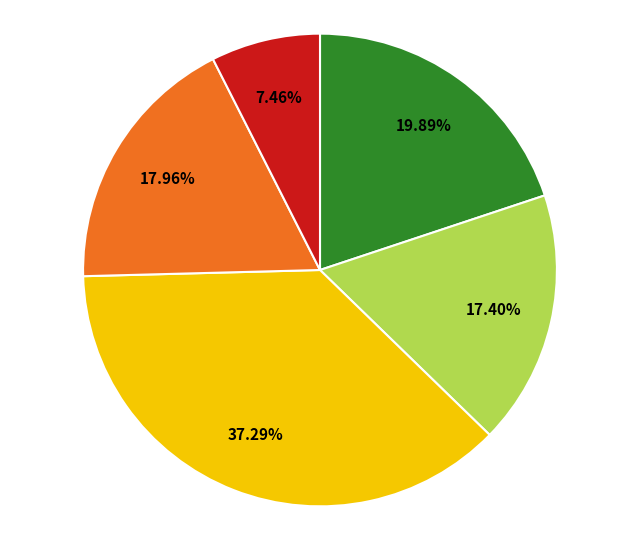

Is there any slice that represents more than half of the pie?

No